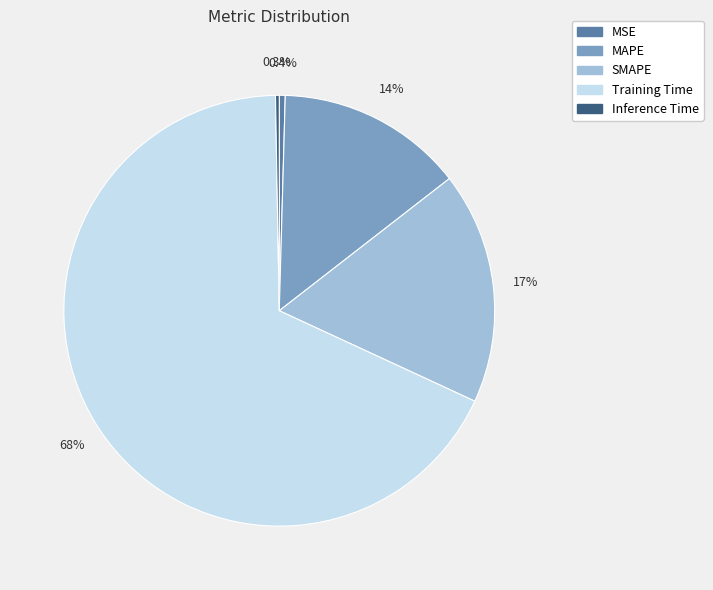

To the nearest percent, what is the average slice percentage?

20%